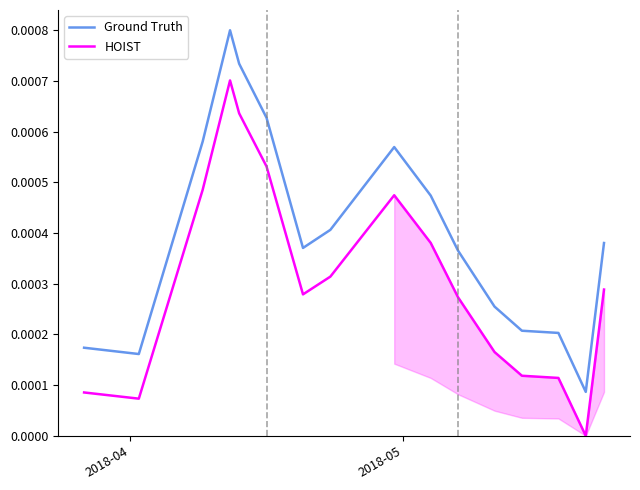

True or false: Ground Truth and HOIST intersect in this chart.

False